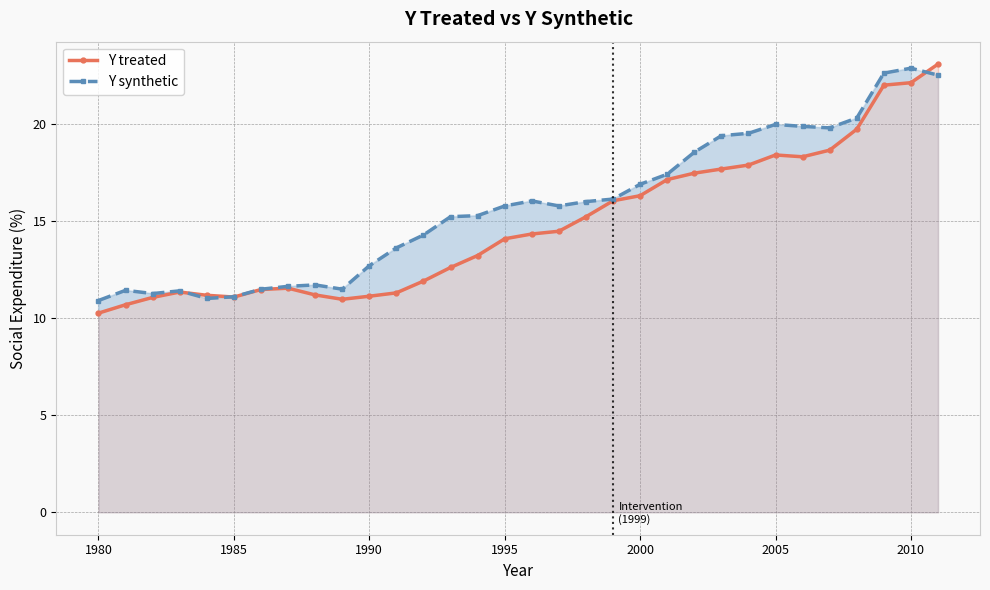

What is the total value across all series at 1980?

21.1